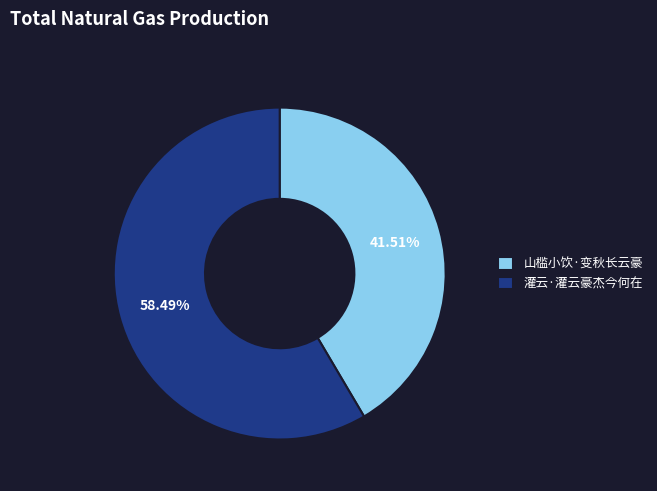

To the nearest percent, what percentage of the pie is 灌云·灌云豪杰今何在?

58%